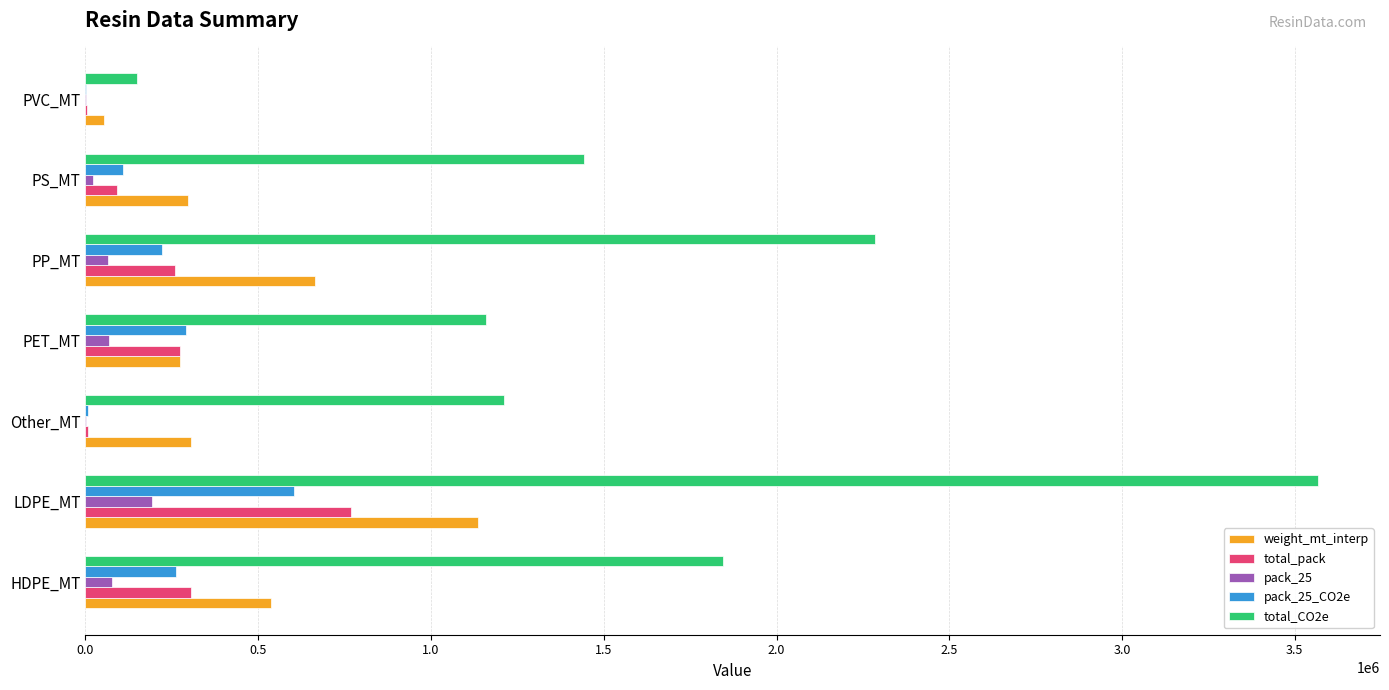

What is the sum of all pack_25_CO2e values?

1495088.8